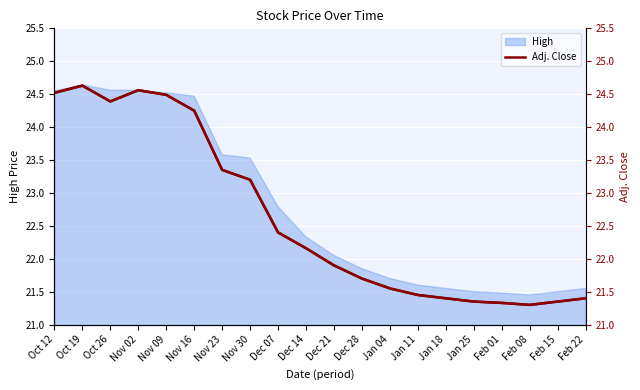

What position from the right is Jan 18?

6